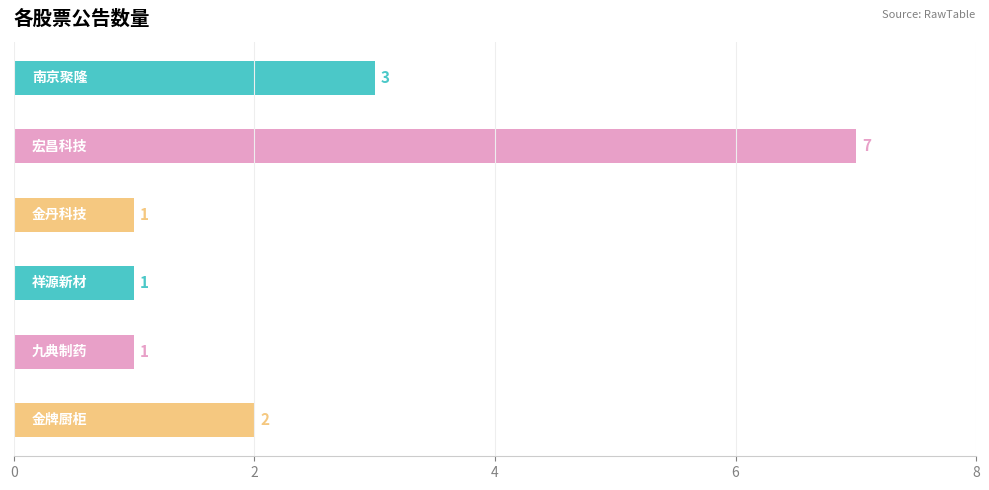

List the labels in order of value, largest first.

宏昌科技, 南京聚隆, 金牌厨柜, 金丹科技, 祥源新材, 九典制药